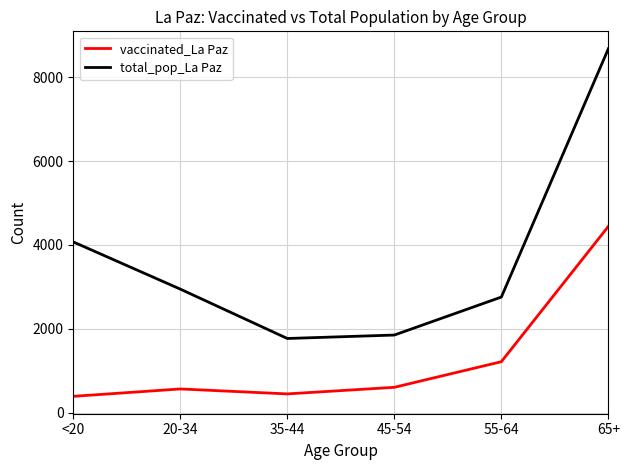

True or false: total_pop_La Paz and vaccinated_La Paz intersect in this chart.

False